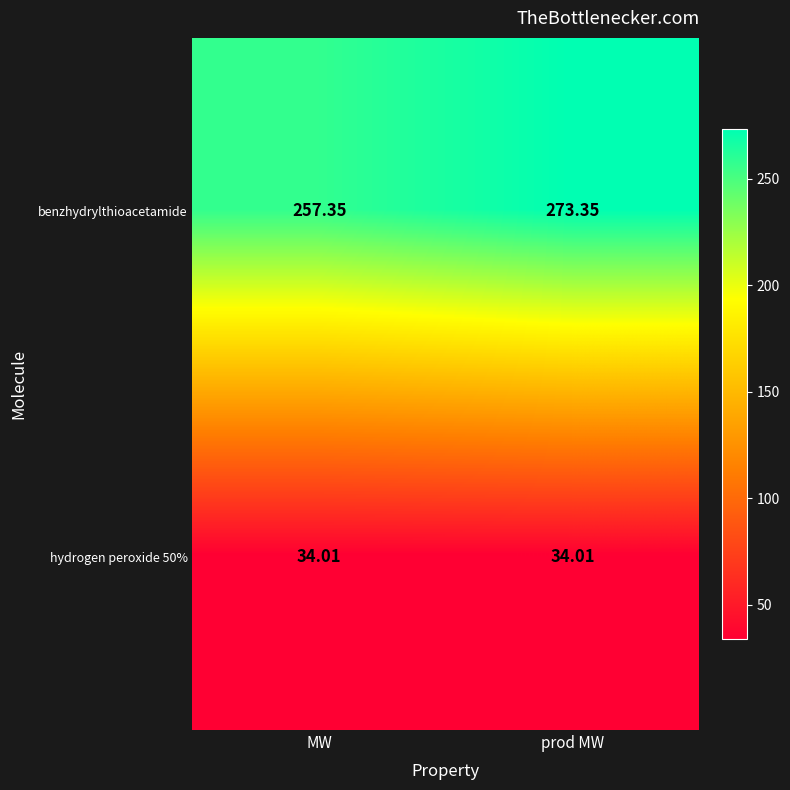

Which label corresponds to the largest value in the chart?

prod MW